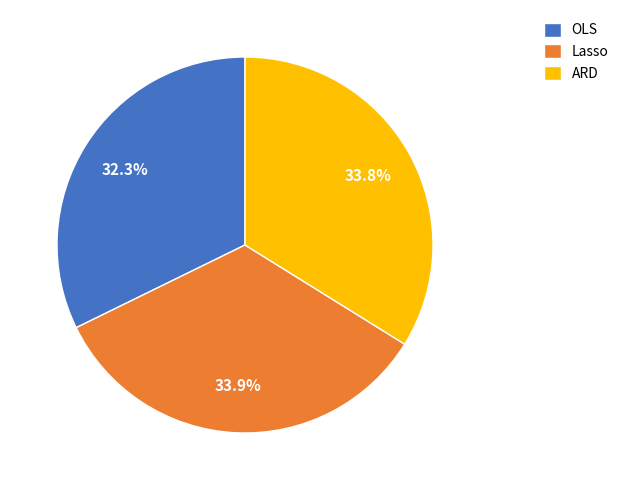

The OLS slice represents 32% of the pie. True or false?

True